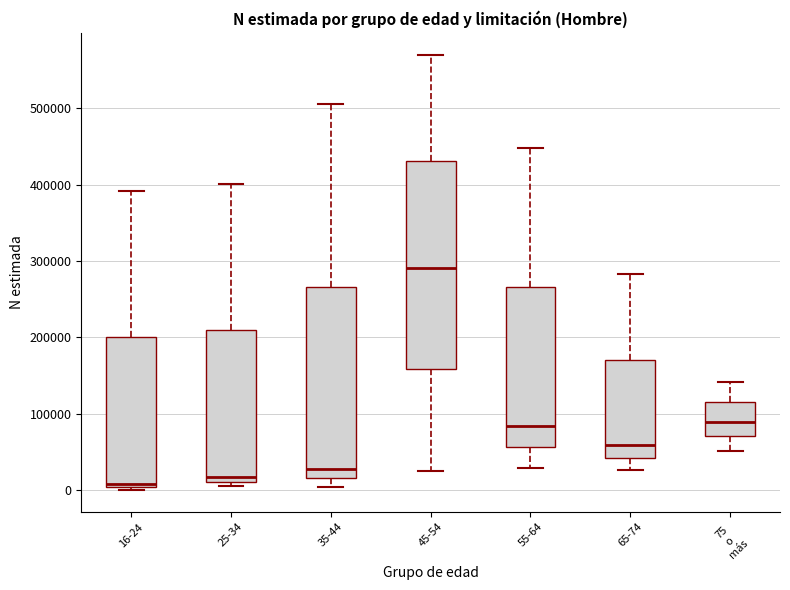

Reading left to right, transcribe this box plot: for each box, give where its median line is, the range the box spans, and where its two whiskers end, as read against the y-axis. The values are not printed on the chart, so give them approximately, as read against the axis.

16-24: median 10000, box 0 to 200000, whiskers 0 (just below the box's lower edge) to 390000
25-34: median 20000, box 10000 to 210000, whiskers 0 to 400000
35-44: median 30000, box 20000 to 270000, whiskers 0 to 510000
45-54: median 290000, box 160000 to 430000, whiskers 30000 to 570000
55-64: median 80000, box 60000 to 270000, whiskers 30000 to 450000
65-74: median 60000, box 40000 to 170000, whiskers 30000 to 280000
75 o más: median 90000, box 70000 to 120000, whiskers 50000 to 140000